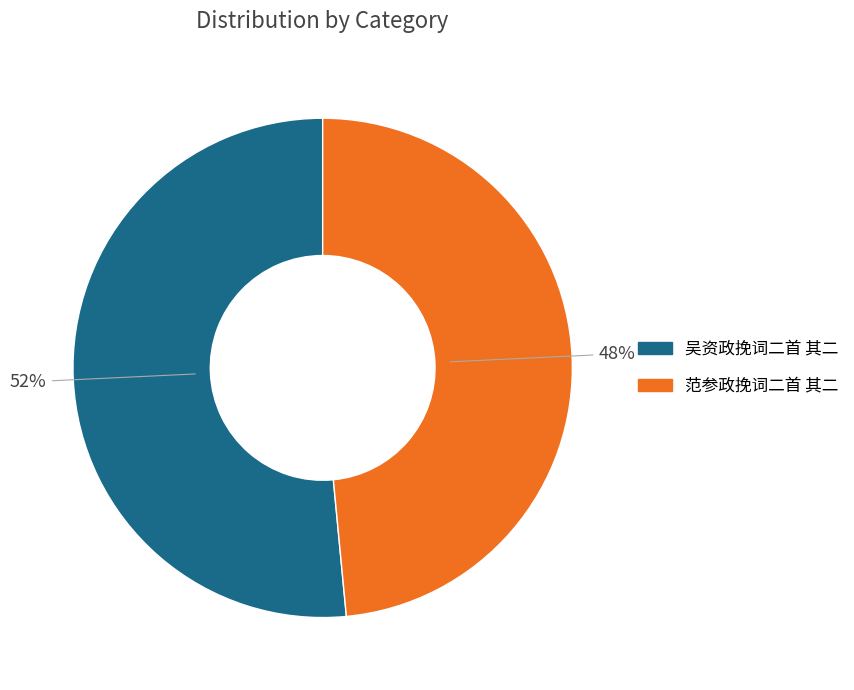

To the nearest percent, what percentage of the pie is 吴资政挽词二首 其二?

52%